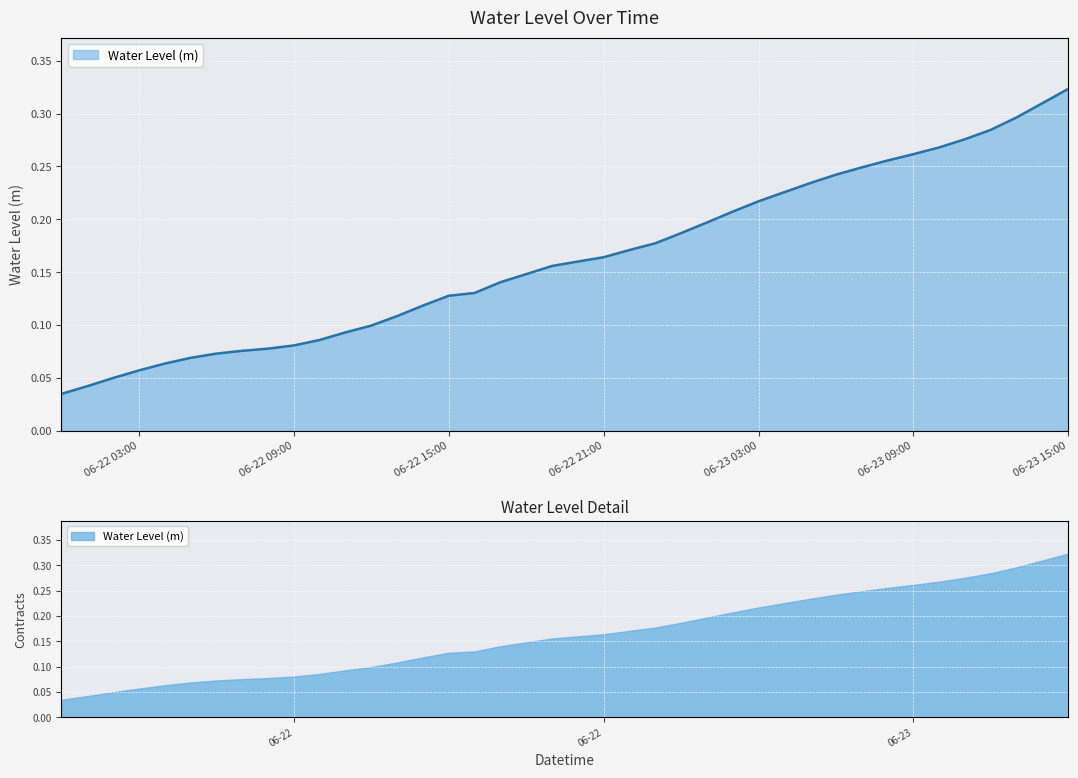

List the labels in order of value, largest first.

2024-06-23 15:00:00, 2024-06-23 14:00:00, 2024-06-23 13:00:00, 2024-06-23 12:00:00, 2024-06-23 11:00:00, 2024-06-23 10:00:00, 2024-06-23 09:00:00, 2024-06-23 08:00:00, 2024-06-23 07:00:00, 2024-06-23 06:00:00, 2024-06-23 05:00:00, 2024-06-23 04:00:00, 2024-06-23 03:00:00, 2024-06-23 02:00:00, 2024-06-23 01:00:00, 2024-06-23 00:00:00, 2024-06-22 23:00:00, 2024-06-22 22:00:00, 2024-06-22 21:00:00, 2024-06-22 20:00:00, 2024-06-22 19:00:00, 2024-06-22 18:00:00, 2024-06-22 17:00:00, 2024-06-22 16:00:00, 2024-06-22 15:00:00, 2024-06-22 14:00:00, 2024-06-22 13:00:00, 2024-06-22 12:00:00, 2024-06-22 11:00:00, 2024-06-22 10:00:00, 2024-06-22 09:00:00, 2024-06-22 08:00:00, 2024-06-22 07:00:00, 2024-06-22 06:00:00, 2024-06-22 05:00:00, 2024-06-22 04:00:00, 2024-06-22 03:00:00, 2024-06-22 02:00:00, 2024-06-22 01:00:00, 2024-06-22 00:00:00